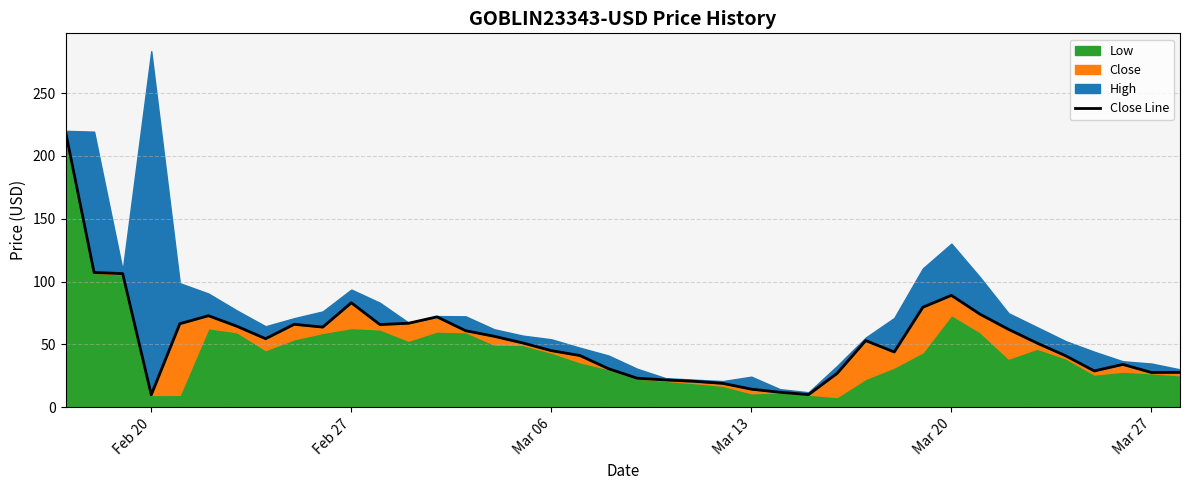

The chart shows a value of 12.4 at 21. True or false?

False